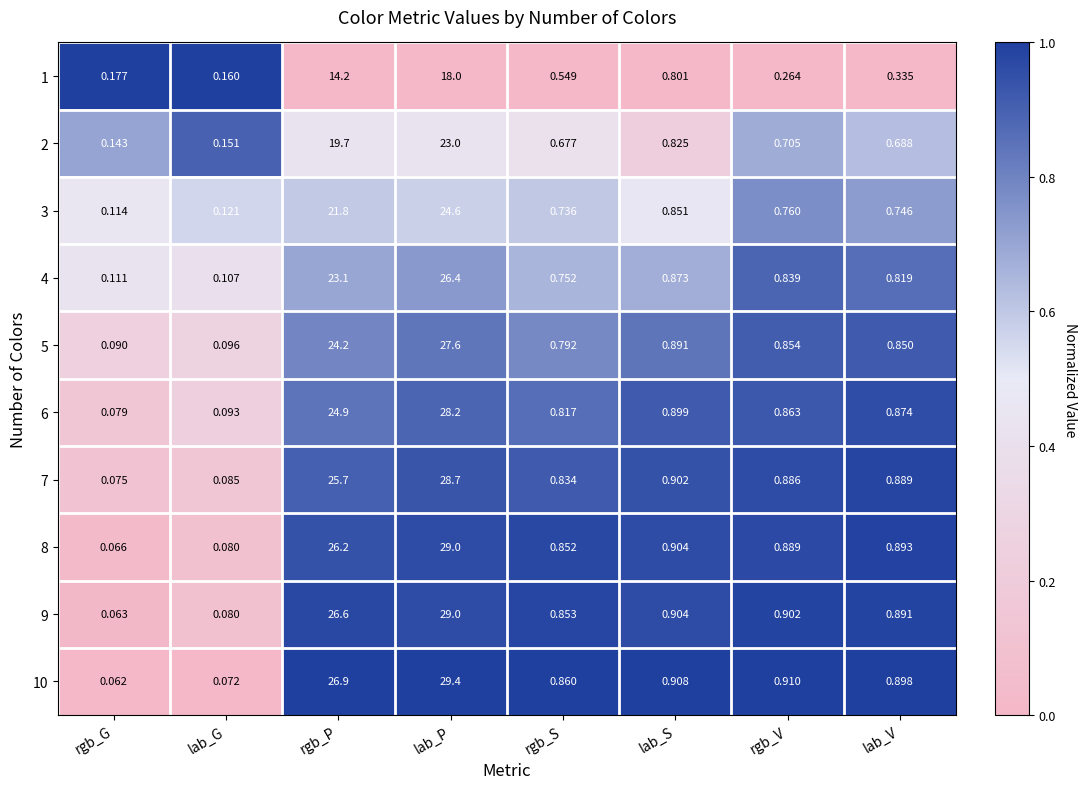

Rank the categories by 4 value from lowest to highest.

lab_G, rgb_G, rgb_S, lab_V, rgb_V, lab_S, rgb_P, lab_P